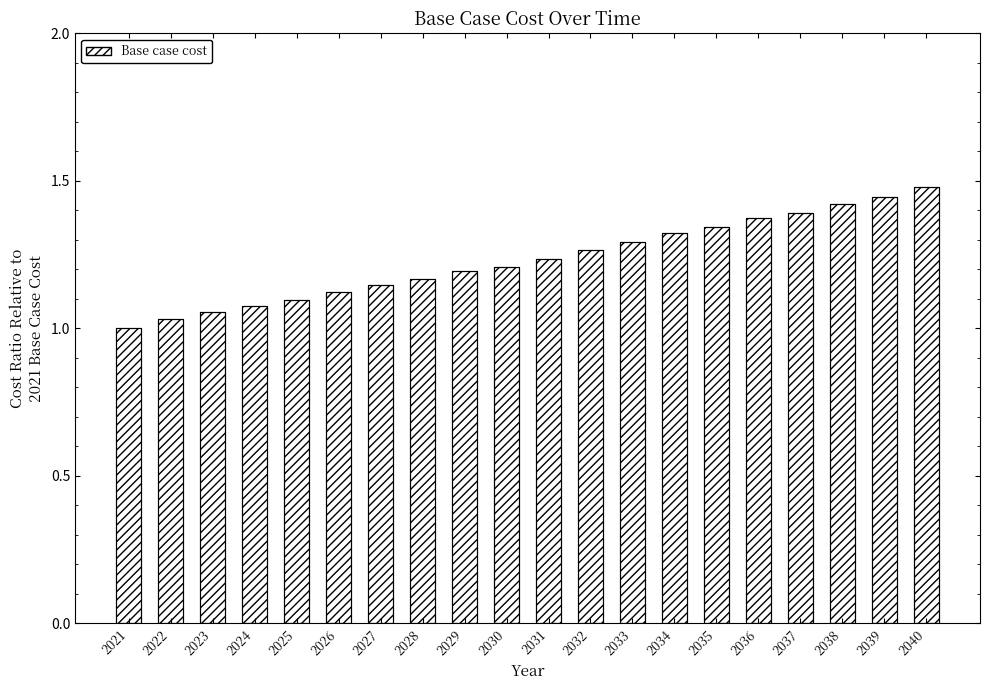

Read the value at 2024.

1.1